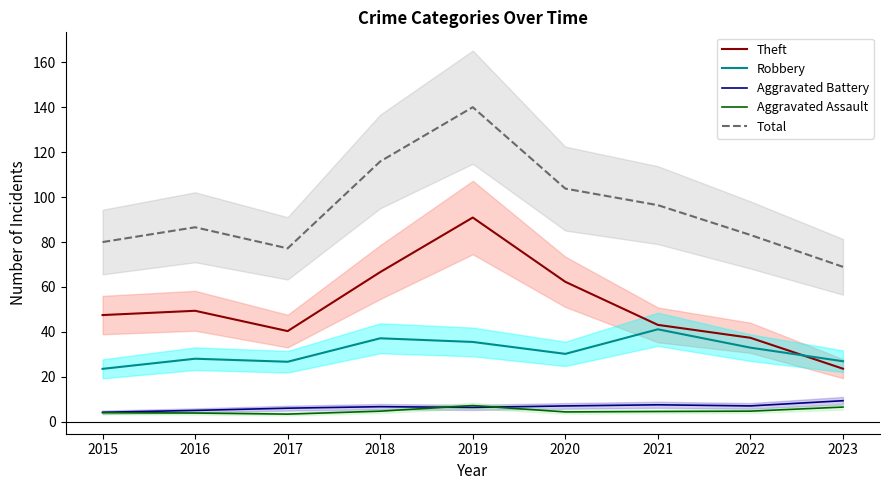

What is the sum of all Theft values?

461.0